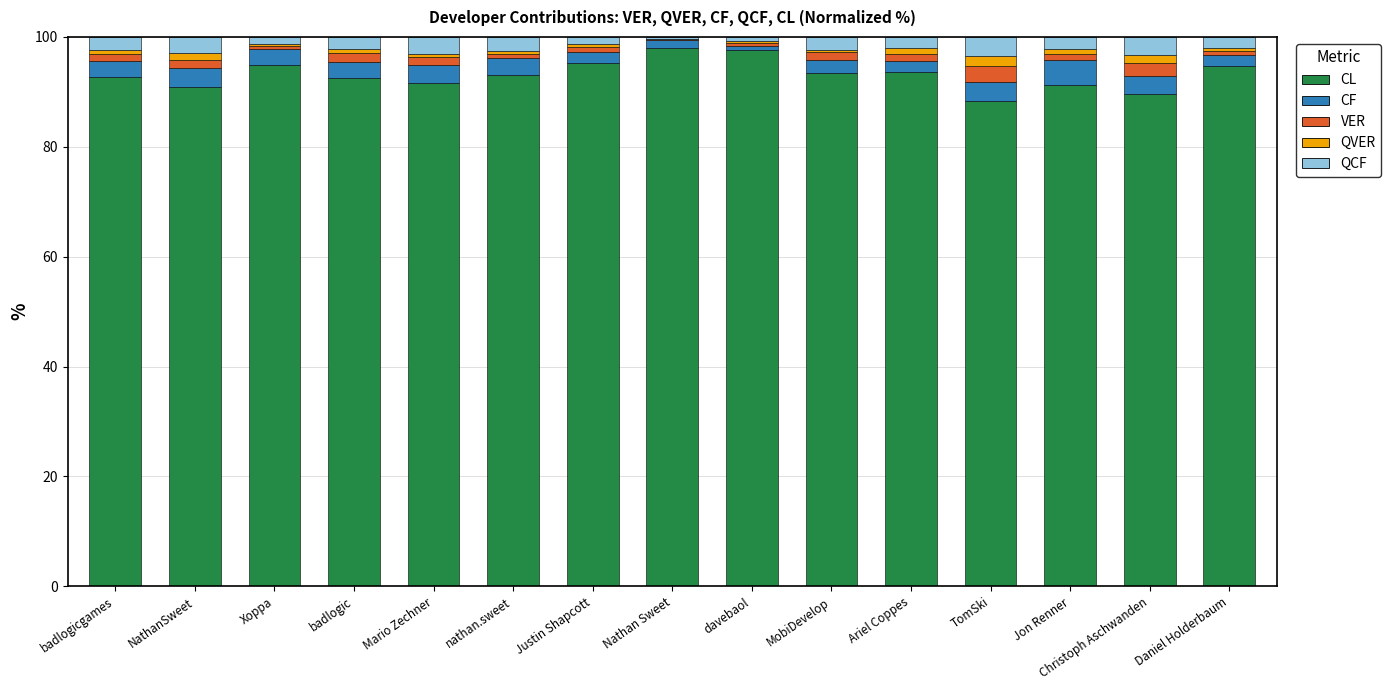

The CL series shows 89.6 at Christoph Aschwanden. True or false?

True